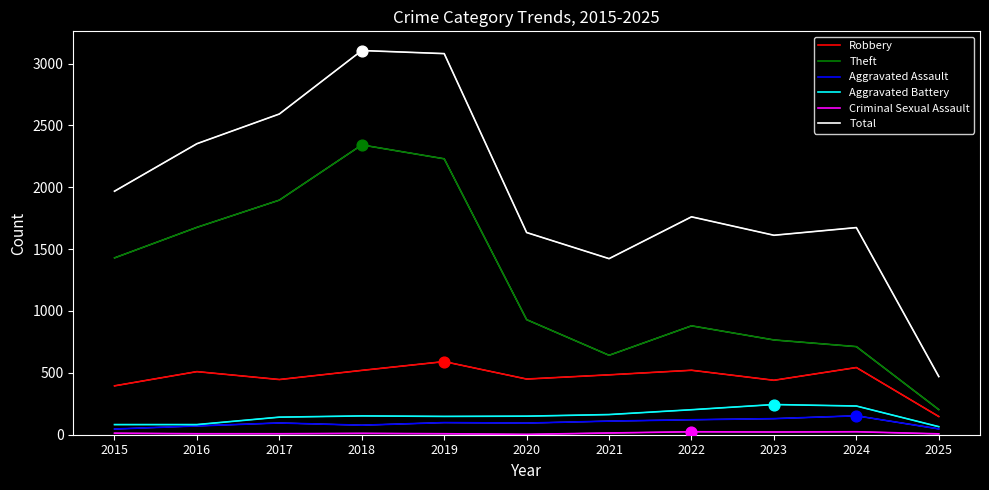

True or false: Theft and Aggravated Assault intersect in this chart.

False